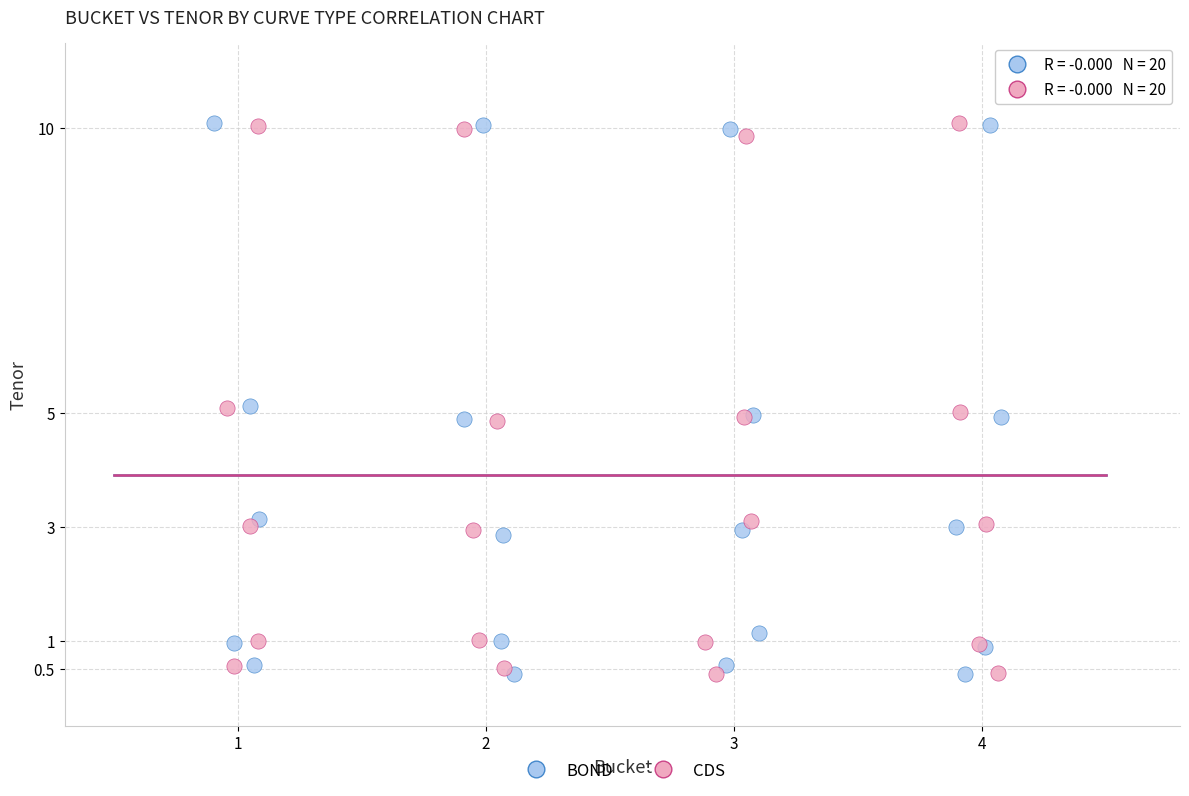

What are all the series names shown in the legend?

BOND, CDS